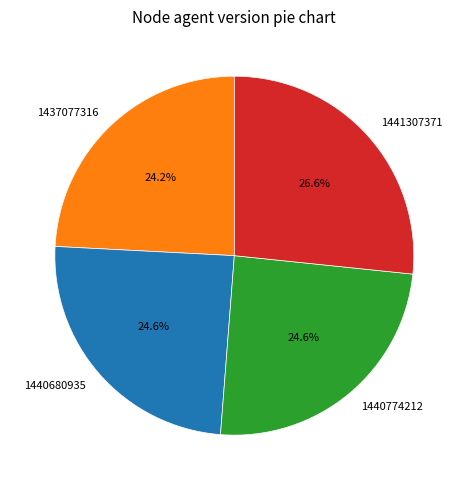

How much of the chart is everything except 1441307371?

73.4%